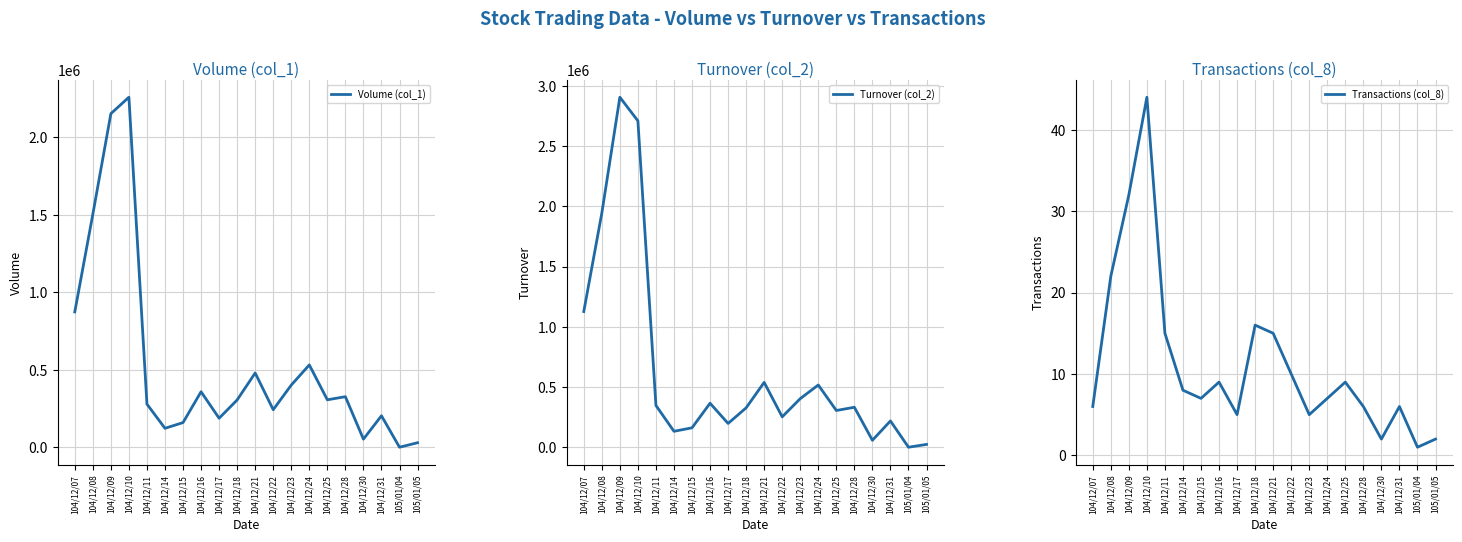

Where does the Turnover (col_2) series first go above 332460?

104/12/07